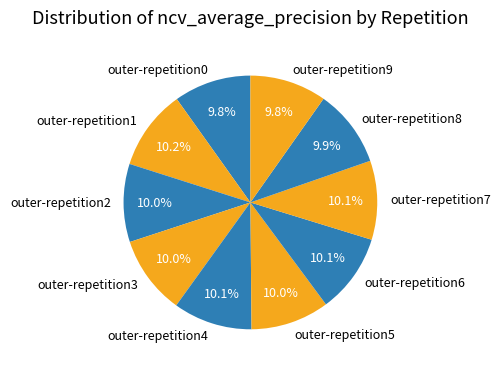

What percentage is the outer-repetition8 slice, to the nearest percent?

10%